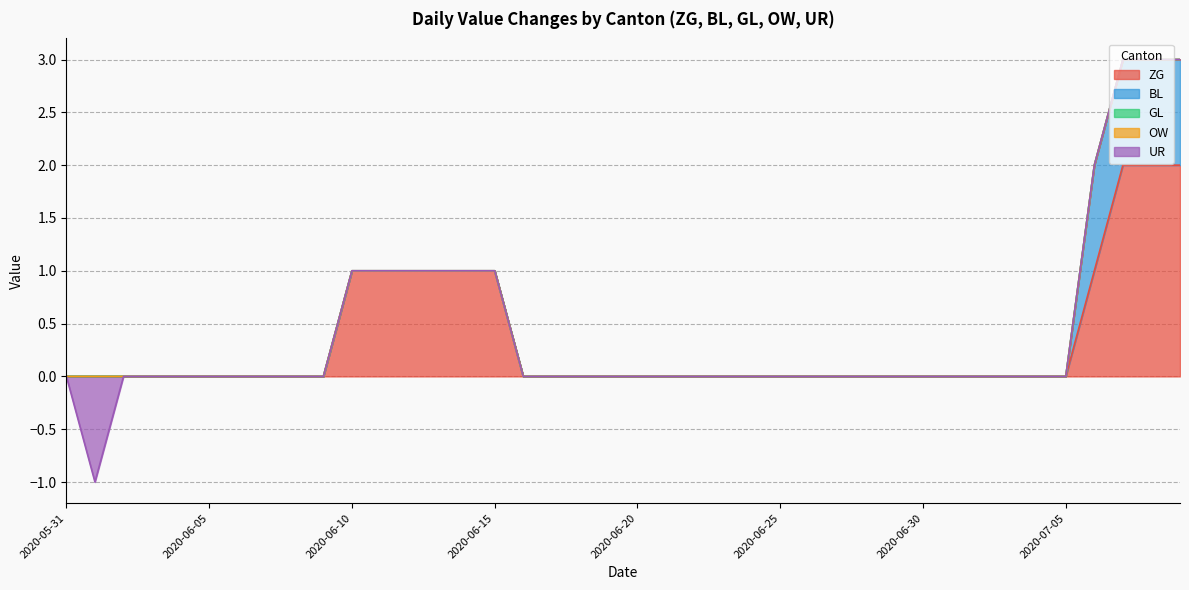

Rank the series at 2020-06-20 from highest to lowest value.

ZG, BL, GL, OW, UR